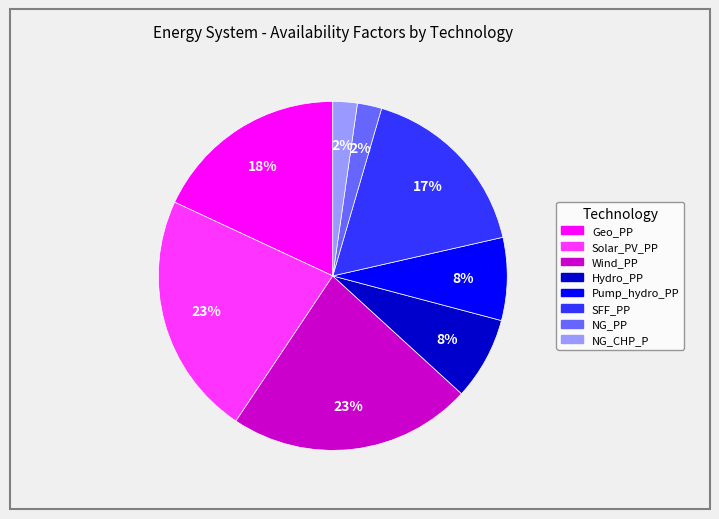

To the nearest percent, what portion does SFF_PP represent?

17%